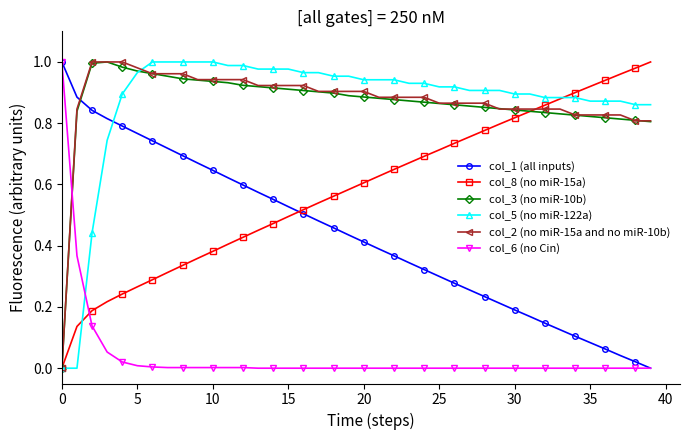

How many times do col_6 (no Cin) and col_5 (no miR-122a) cross each other?

1